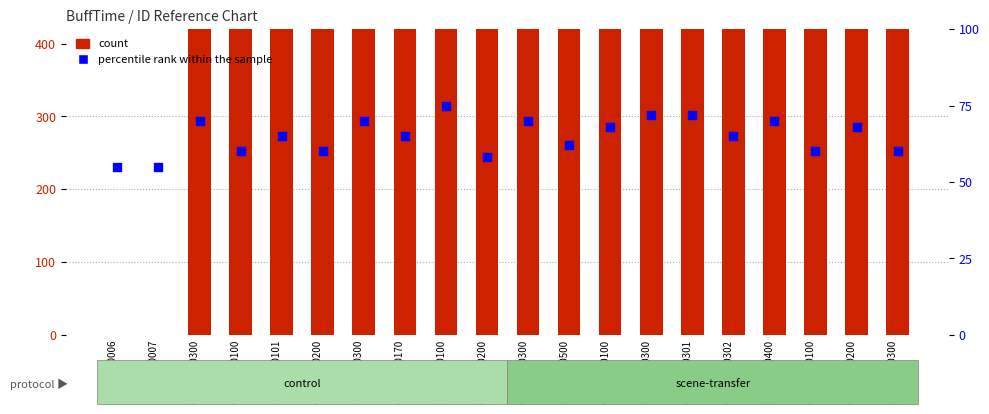

Is the value of percentile rank within the sample at GSM29020302 greater than the value of count at GSM29030200?

No